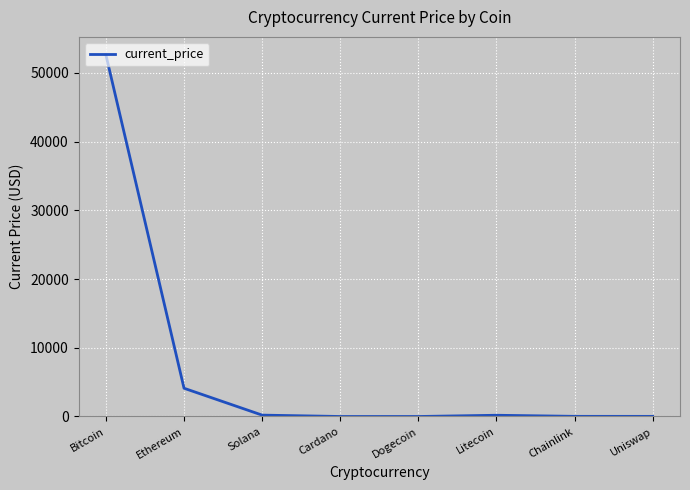

What is the maximum value shown in the chart?

52591.0